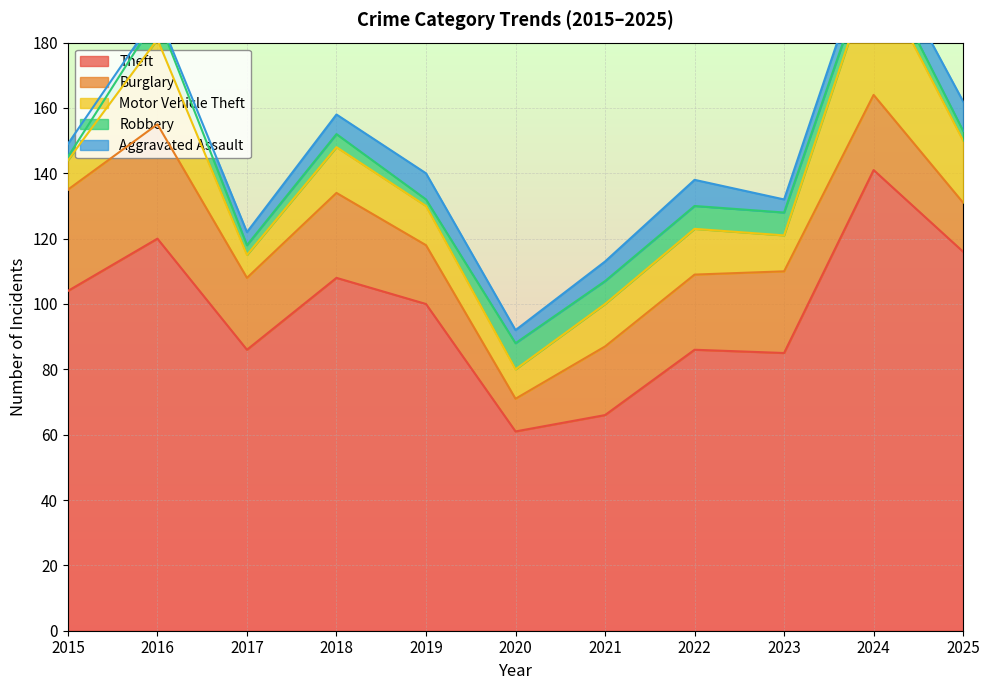

What is the lowest value of the Motor Vehicle Theft series?

7